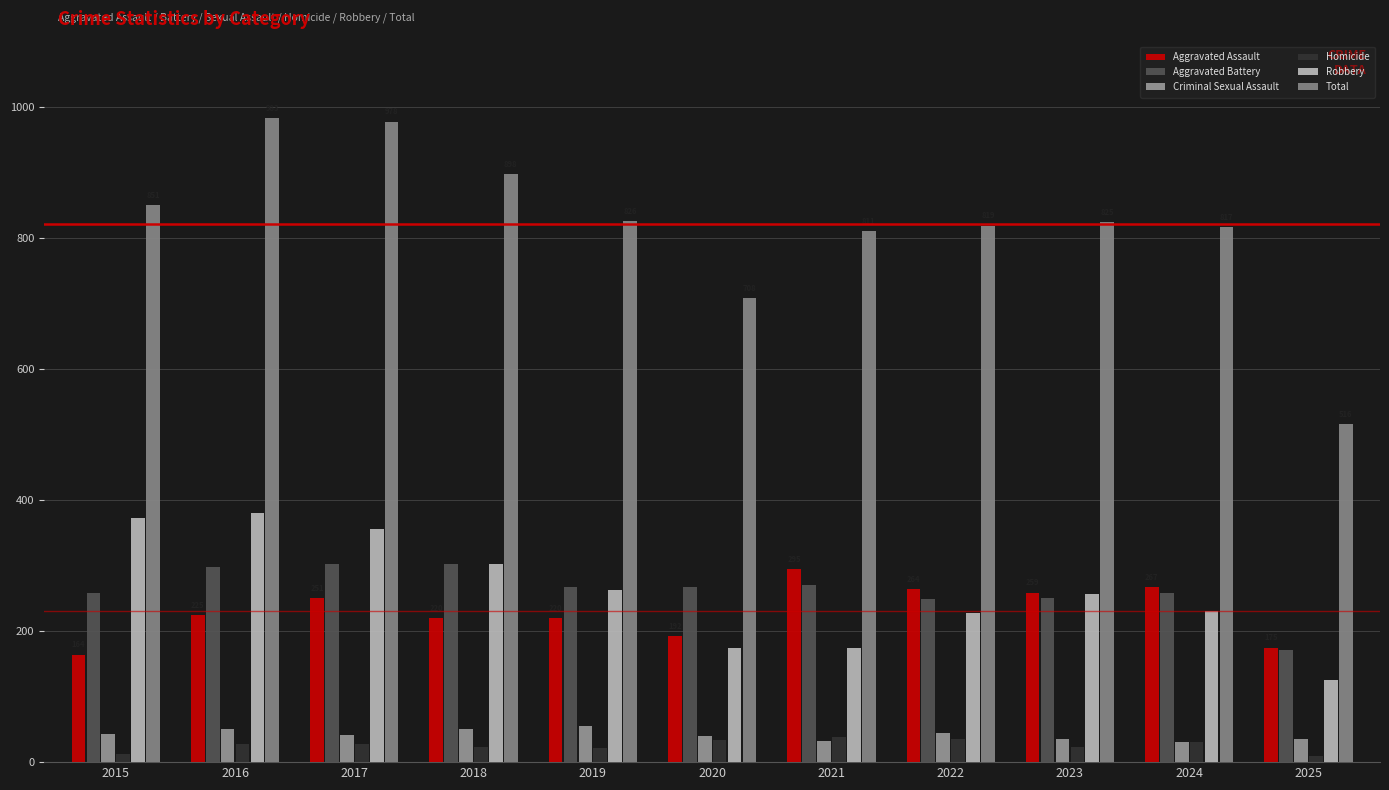

What is the lowest value of the Homicide series?

10